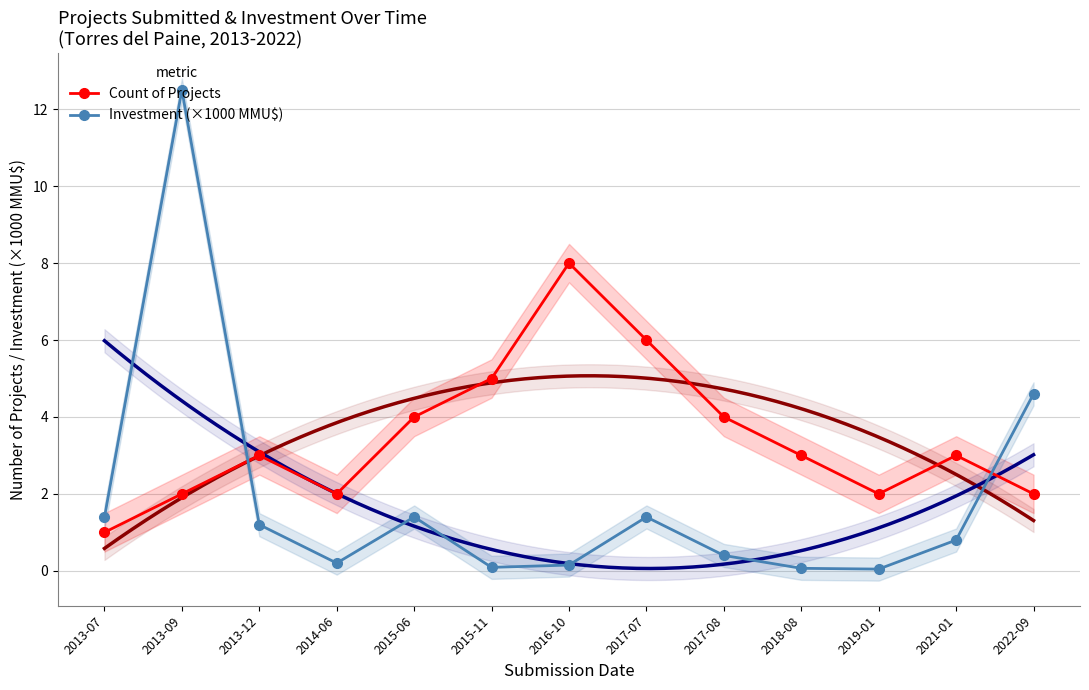

What is the total value across all series at 2013-12?

4.2